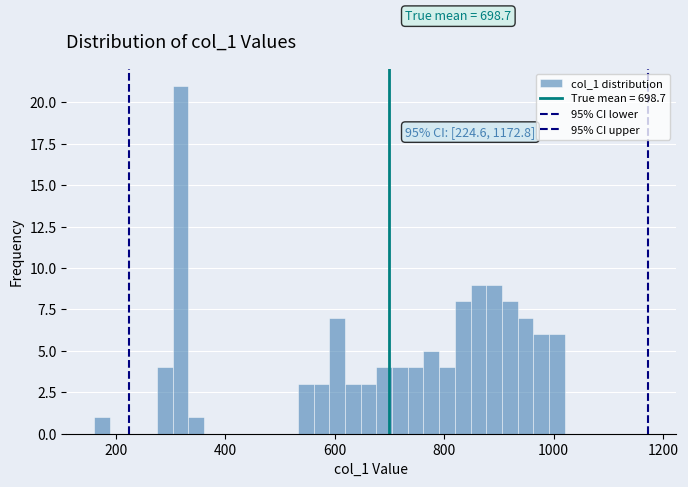

Around what value on the x-axis is the tallest bar? Give the approximate position of its centre, as read against the axis.

320